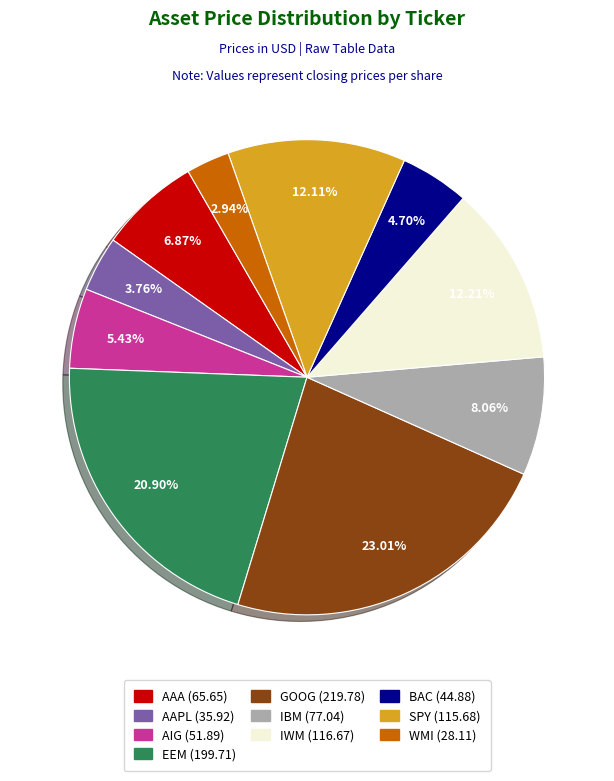

Does AAA account for over 50% of the chart?

No